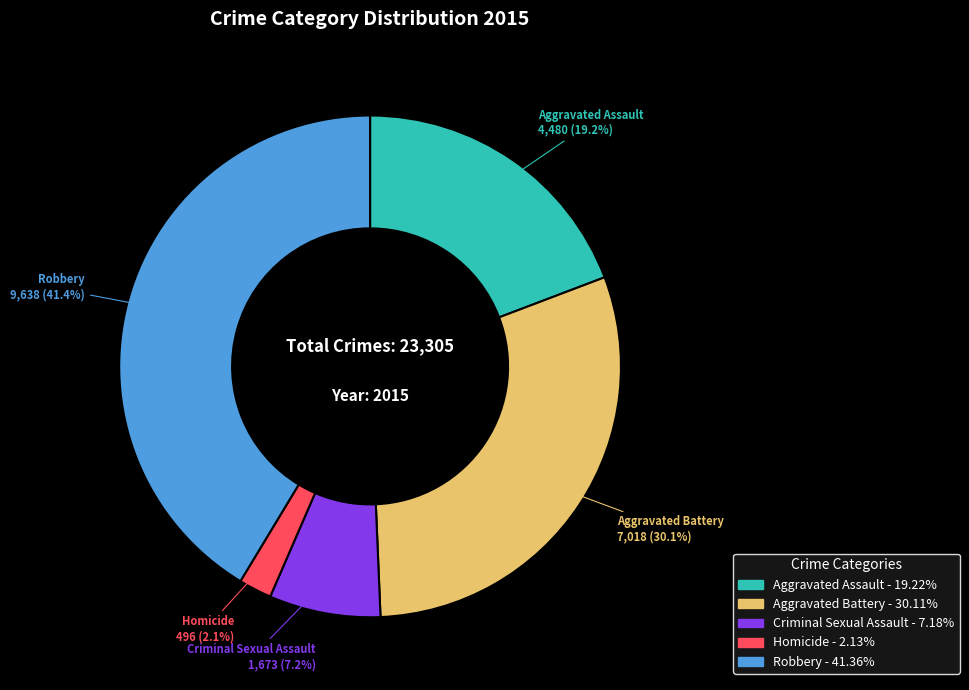

Which has a higher value, Aggravated Battery or Homicide?

Aggravated Battery